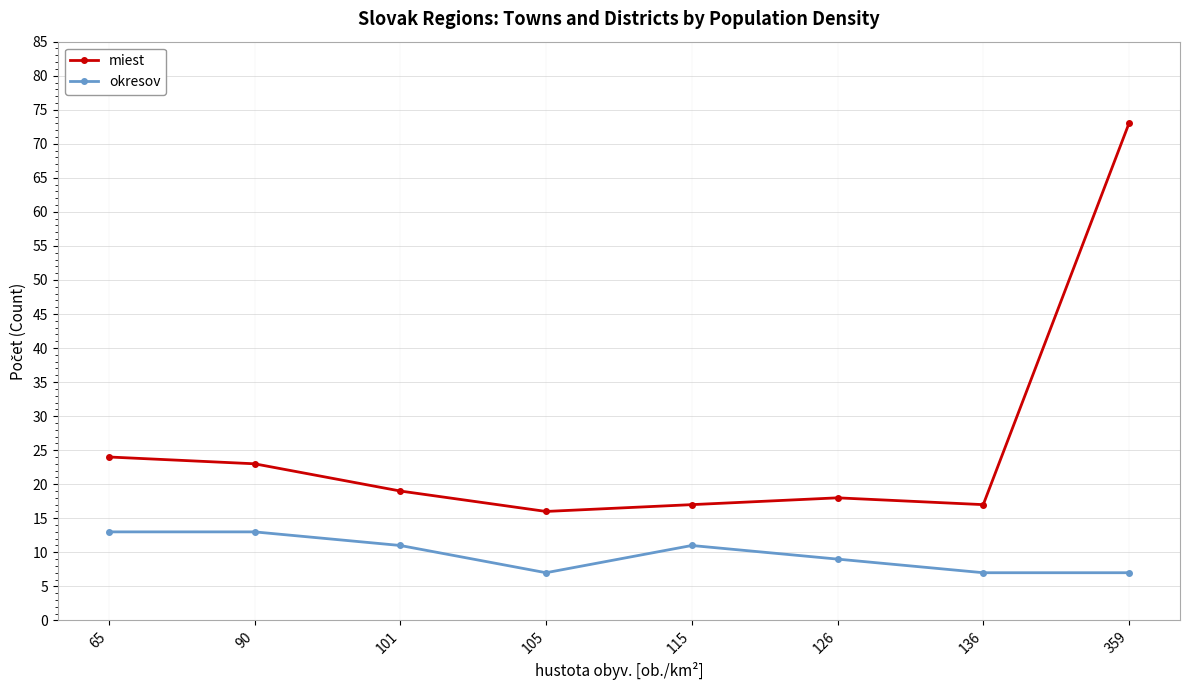

How many data points in okresov are less than 11?

4